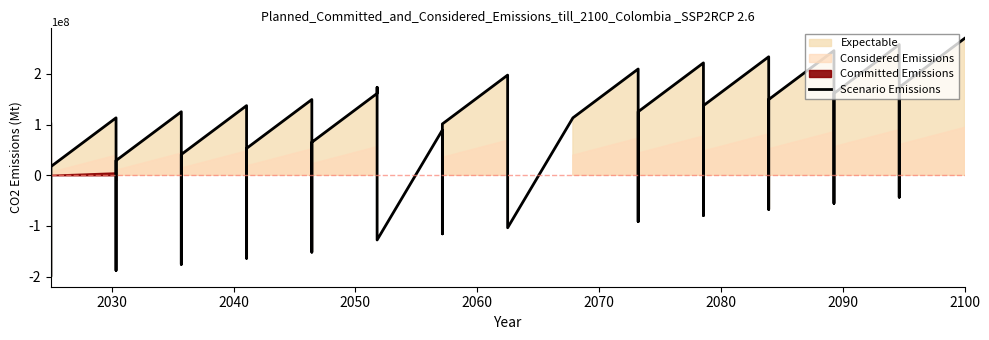

The chart shows a value of 78606326.7 at 15. True or false?

False